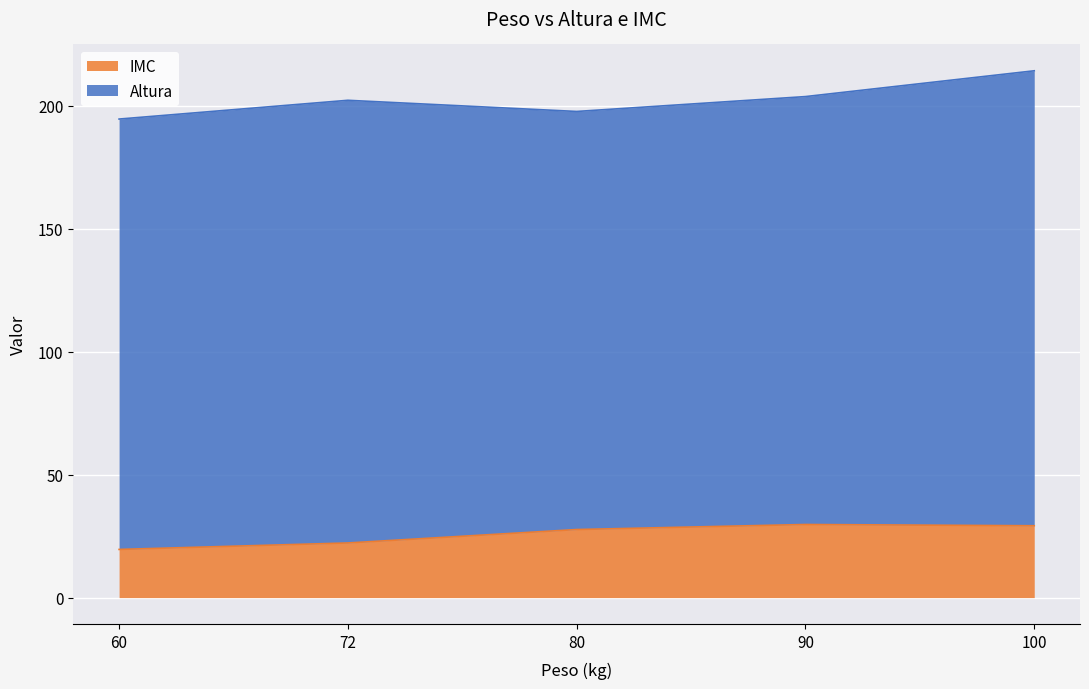

How many lines are shown in the chart?

2